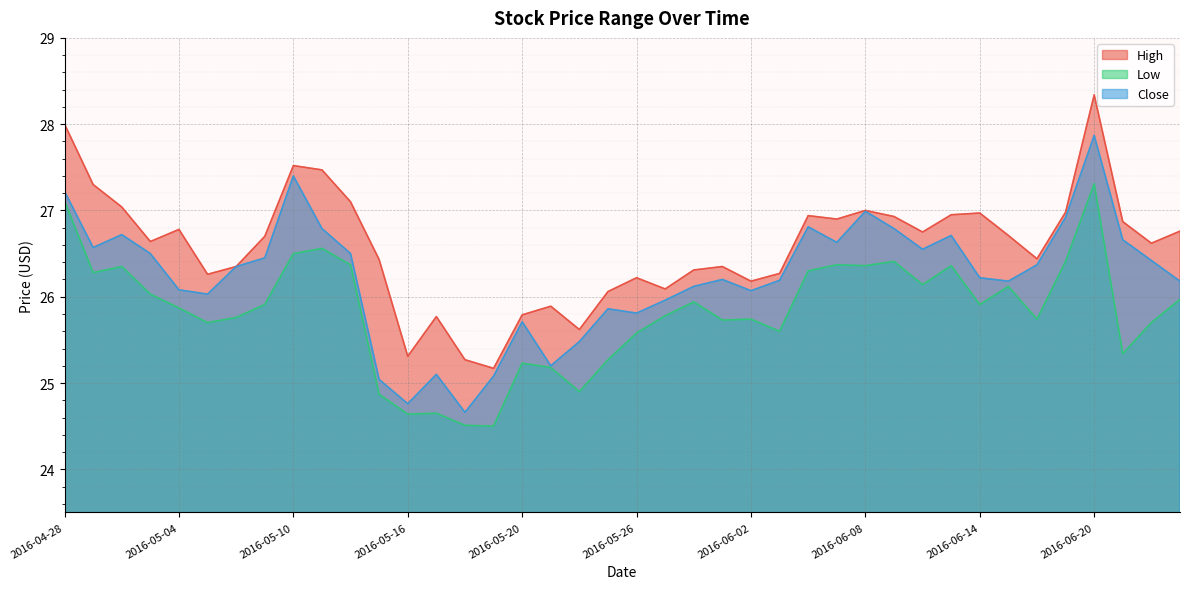

What is the average value of the Close series?

26.2